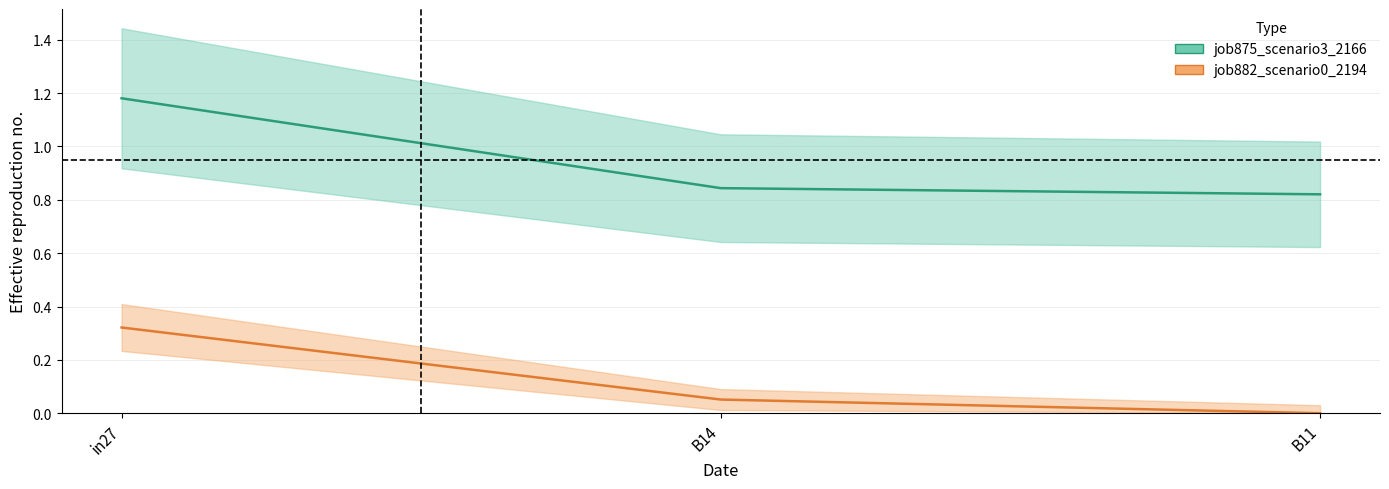

List the labels in order of job882_scenario0_2194 value, smallest first.

B11, B14, in27